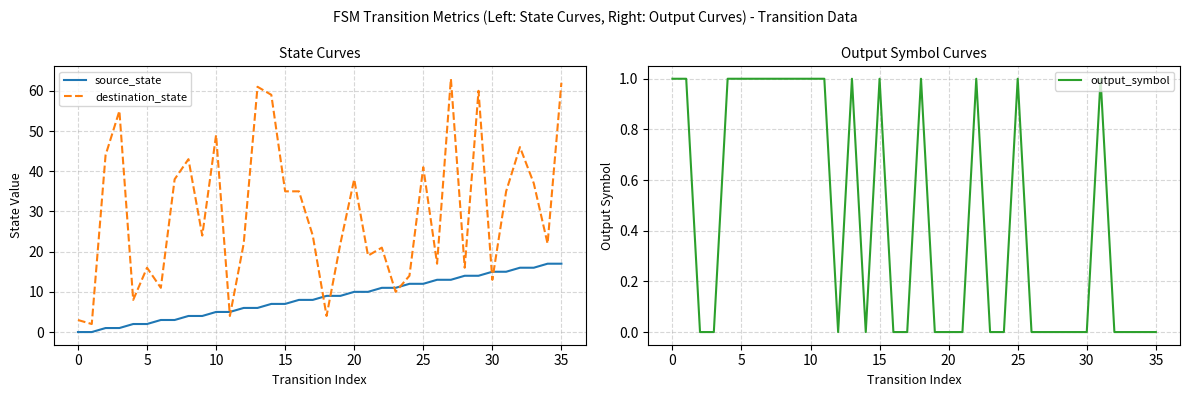

After their last crossing, which series has the higher values: destination_state or source_state?

destination_state